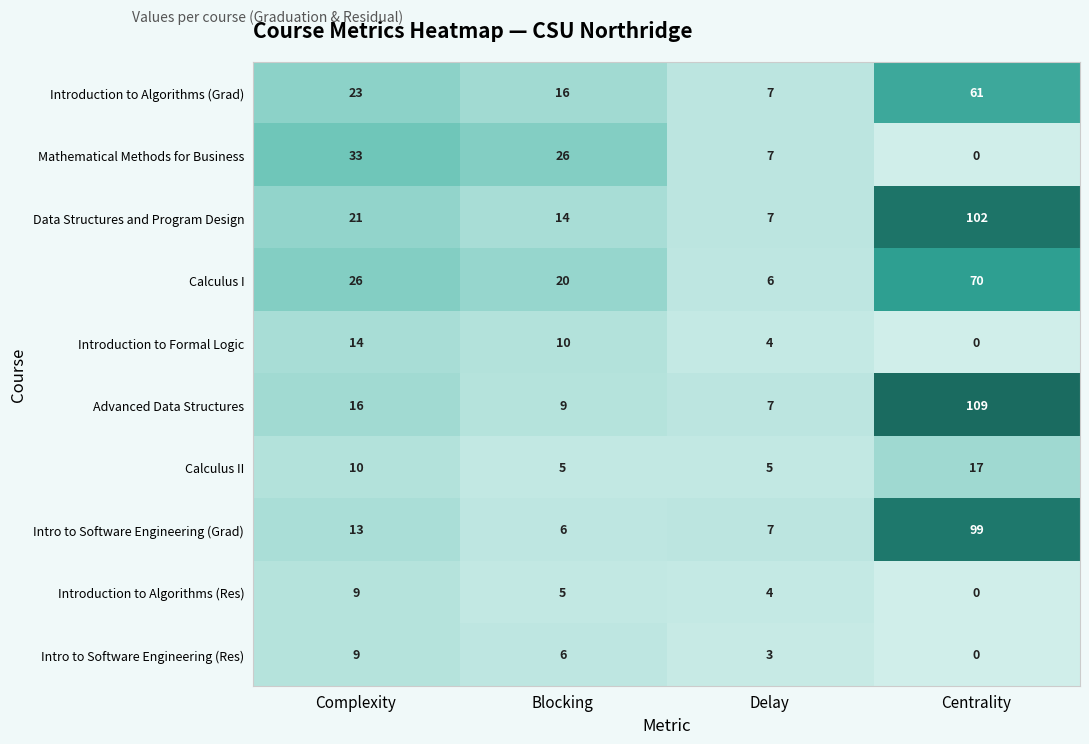

Which series has the largest range (max minus min)?

Advanced Data Structures